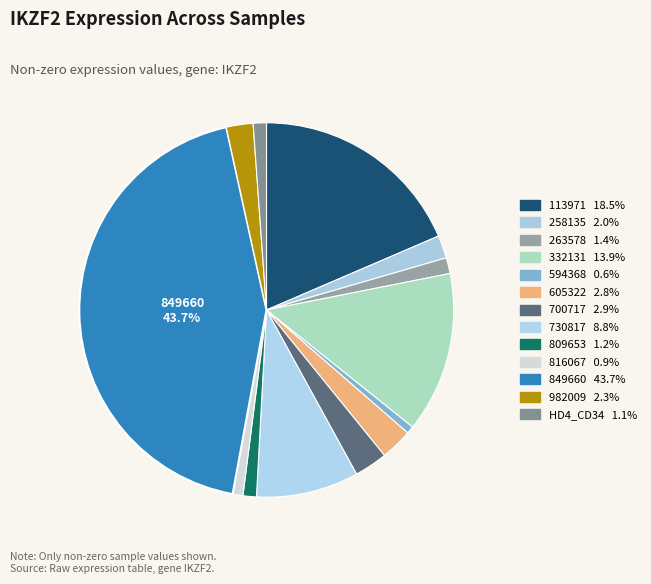

How many slices are in this pie chart?

13